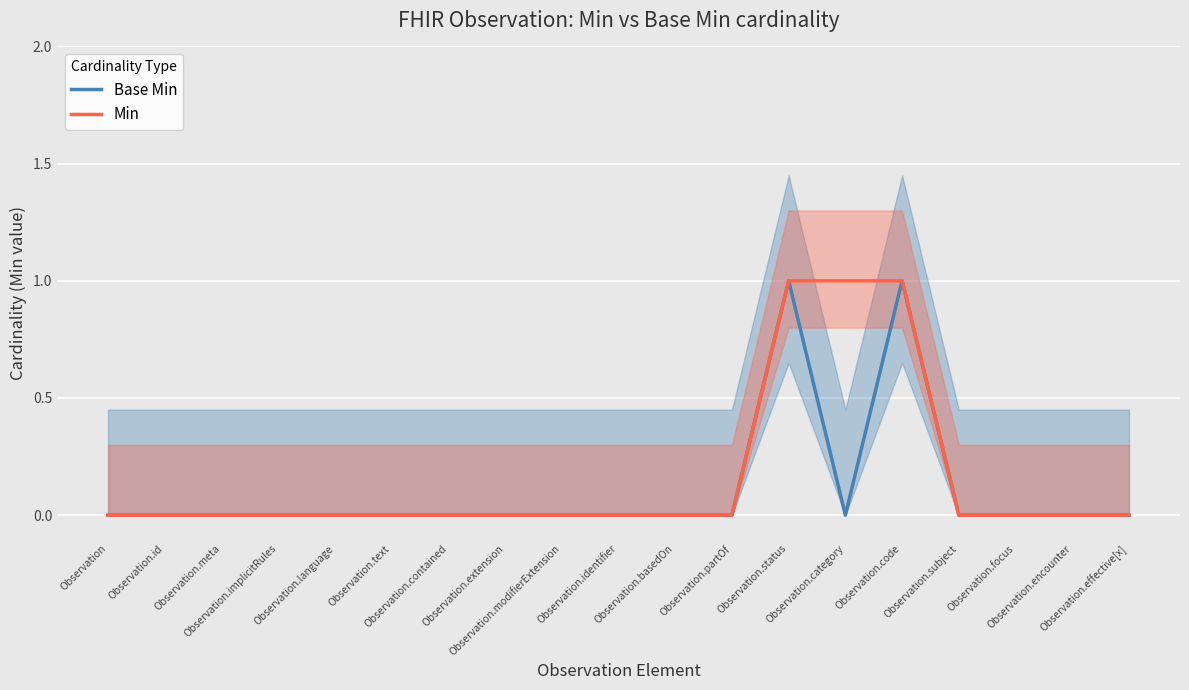

What are all the series names shown in the legend?

Base Min, Min